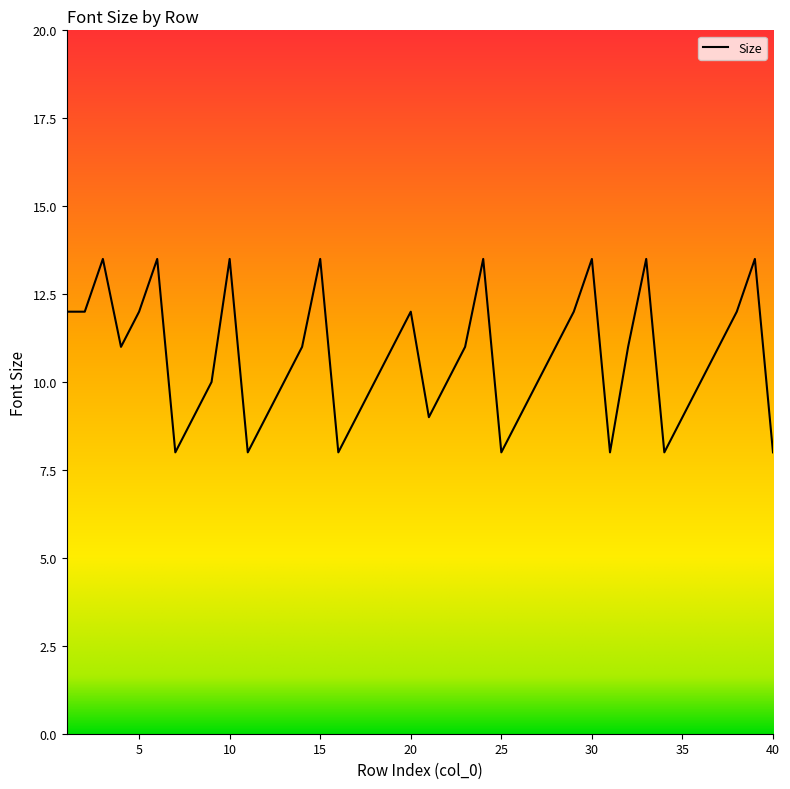

What is the difference between the second highest and second lowest values?

5.5